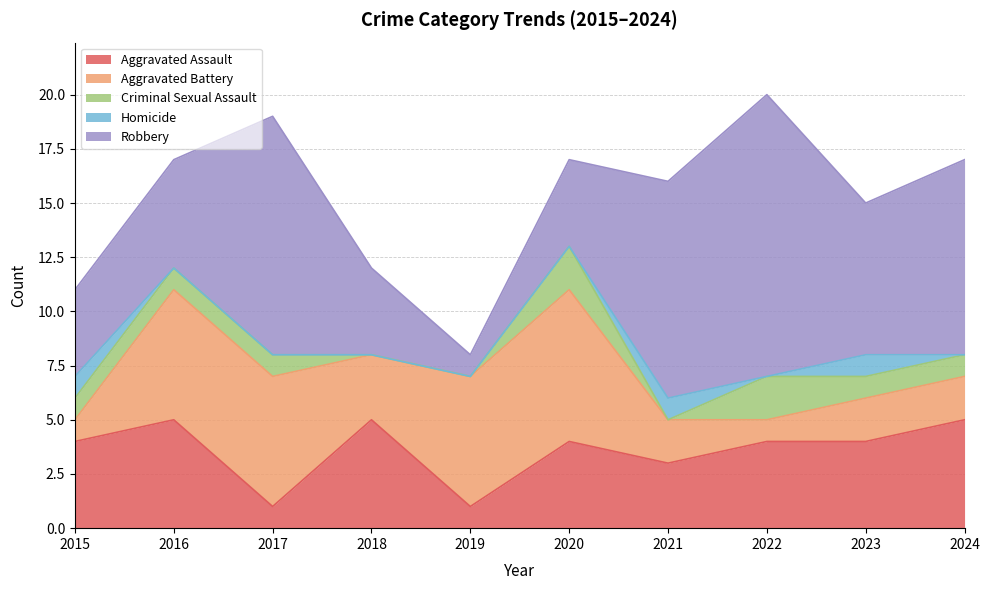

The Homicide series shows 1 at 2023. True or false?

True